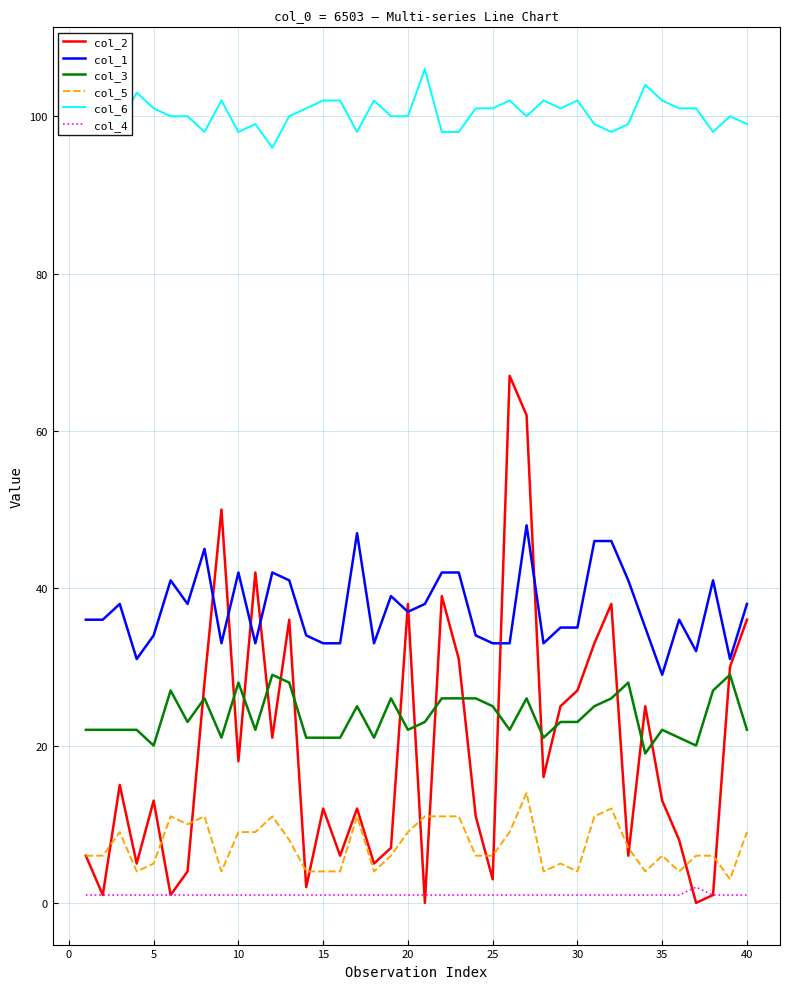

True or false: col_6 and col_3 cross at least once.

False